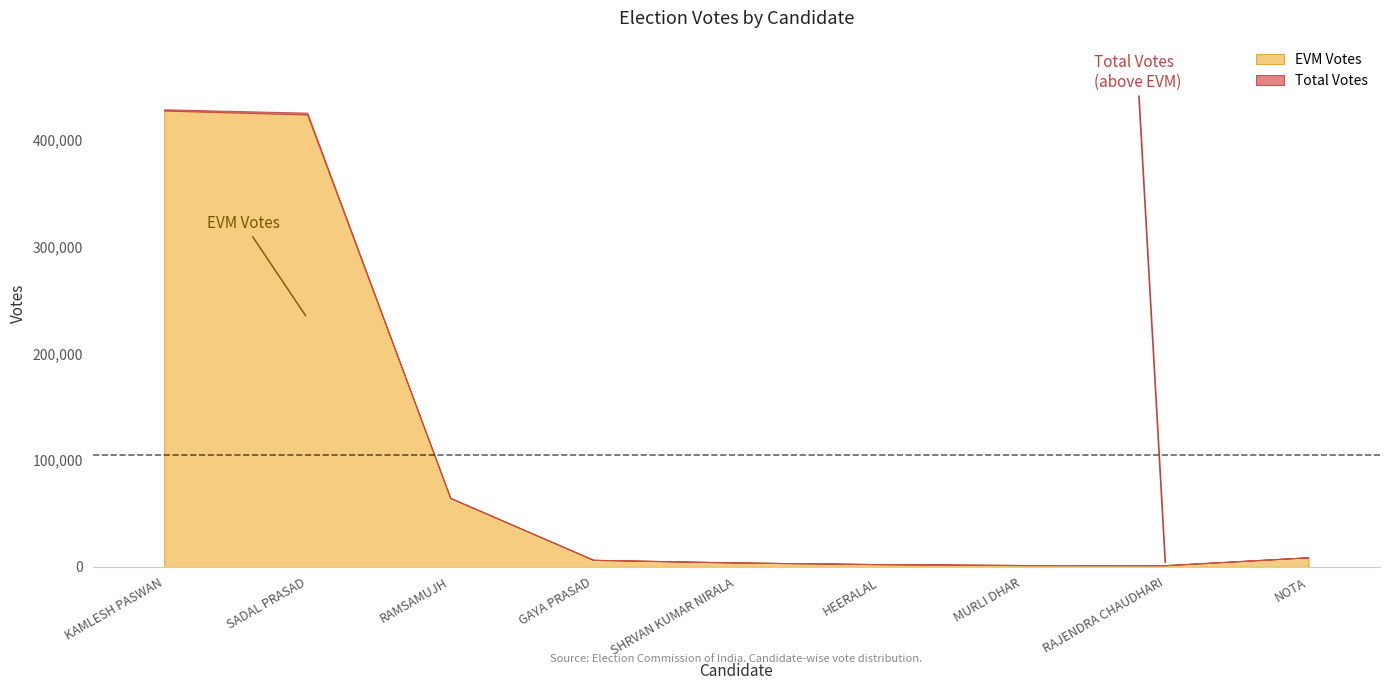

List the series in order of their peak value, lowest first.

EVM Votes, Total Votes